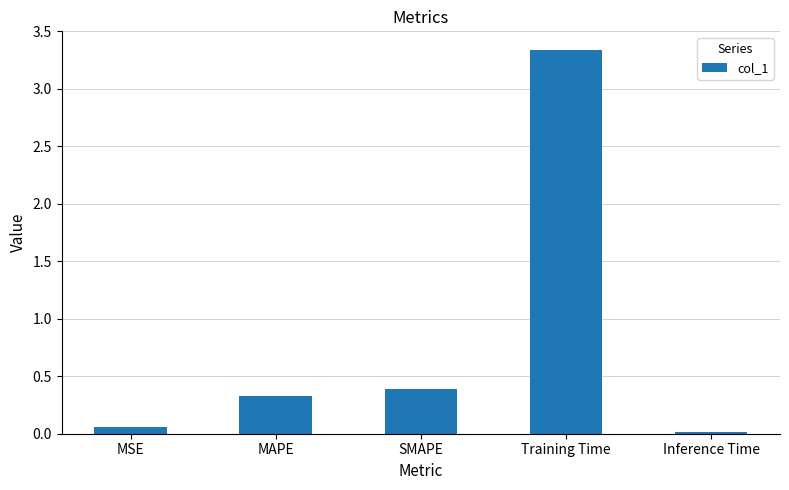

What is the label of the 2nd bar from the right?

Training Time